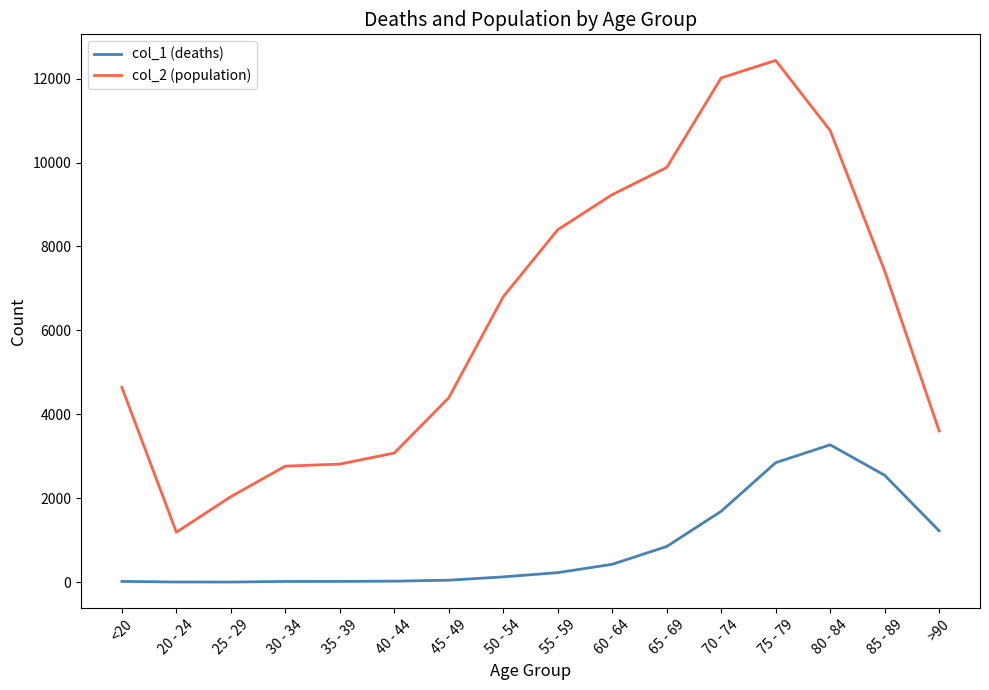

What are all the series names shown in the legend?

col_1 (deaths), col_2 (population)